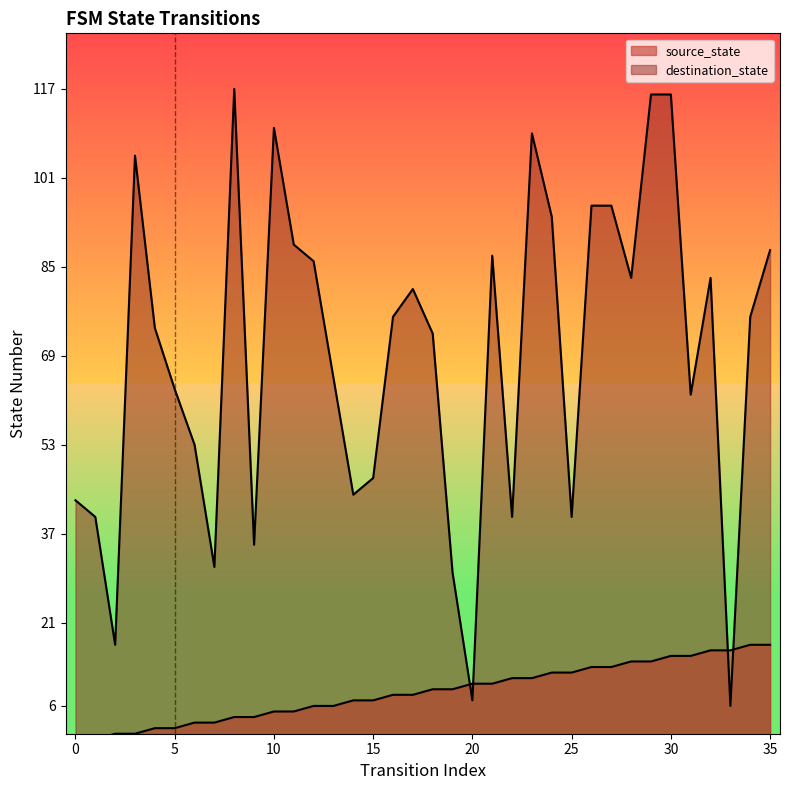

True or false: source_state has more than 0 points higher than both neighbors.

False